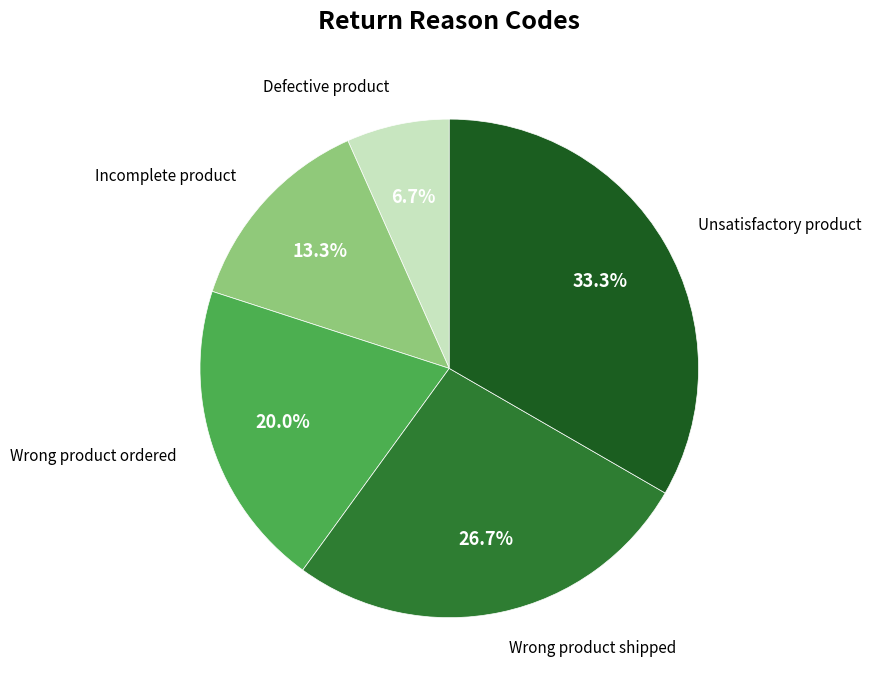

Does any single category account for the majority?

No